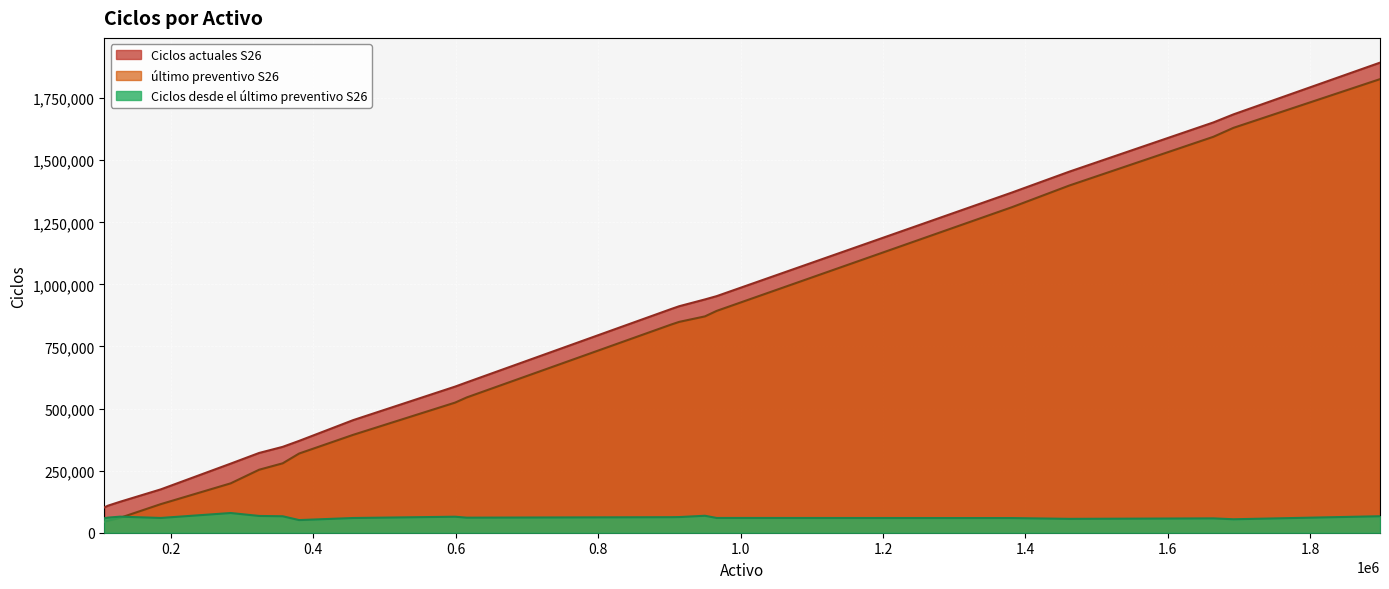

What is the maximum value for último preventivo S26?

1826787